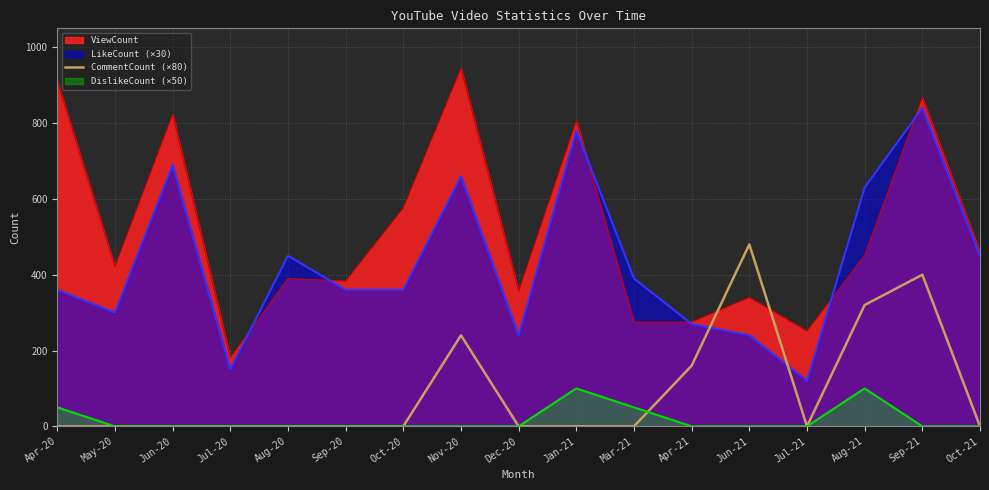

Count the values in the range 0 to 160.

13